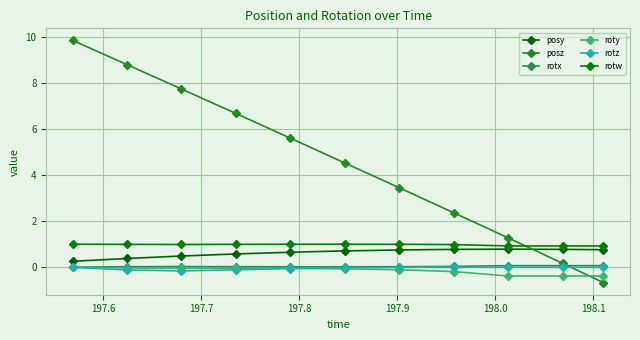

What is the value of the rotx point at the 11th from the left?

0.1